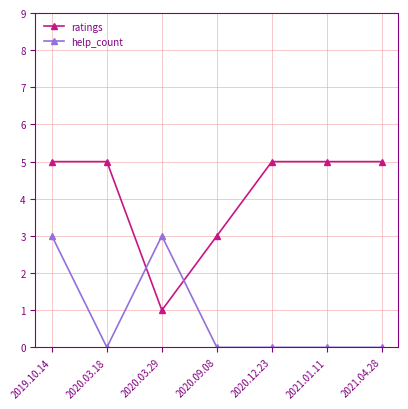

Reading left to right, extract all data points from this chart.

ratings: 5	5	1	3	5	5	5
help_count: 3	0	3	0	0	0	0